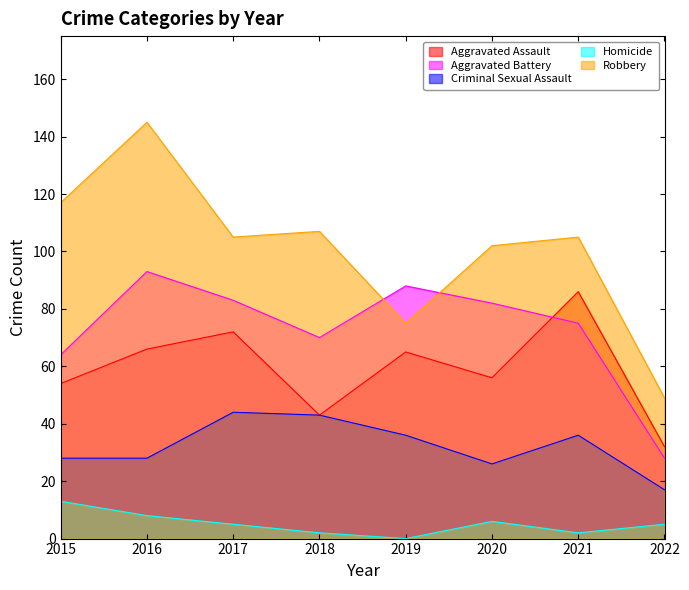

Between 2015 and 2022, which series saw the biggest shift?

Robbery